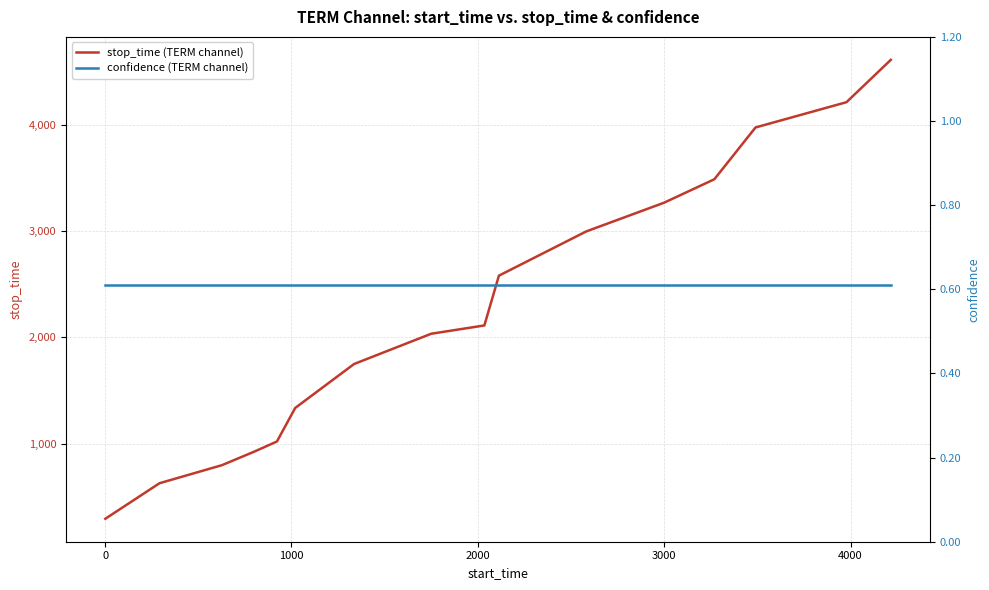

What is the maximum value shown in the chart?

4614.0